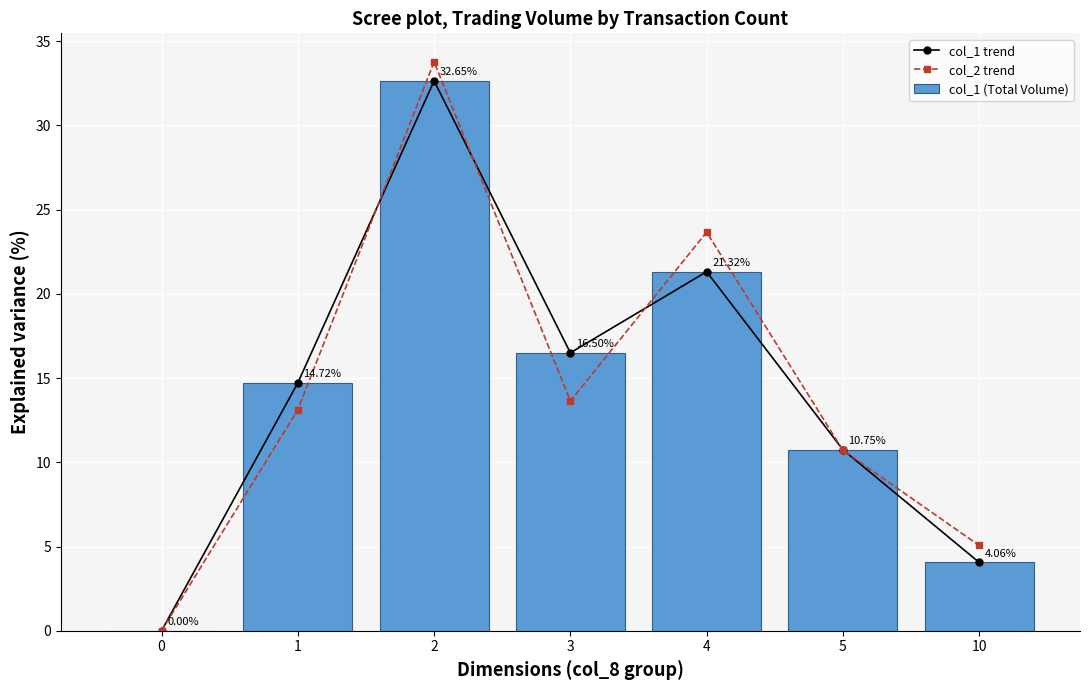

What is the approximate value of col_1 (Total Volume) at 4?

21.3